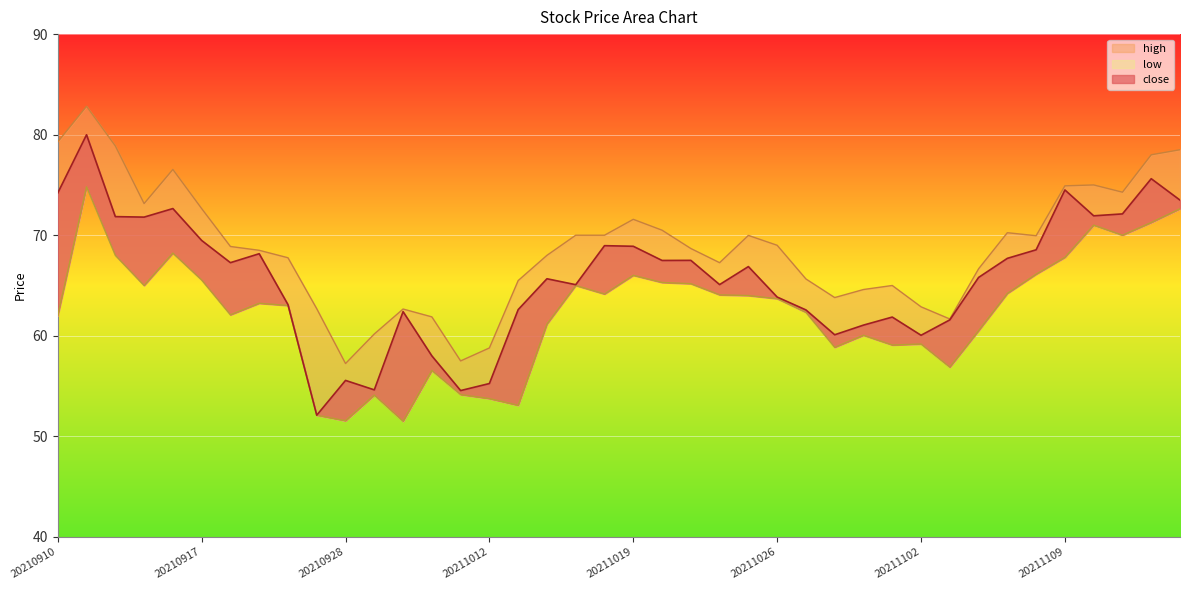

The value of close at 20210910 is 74.2. True or false?

True